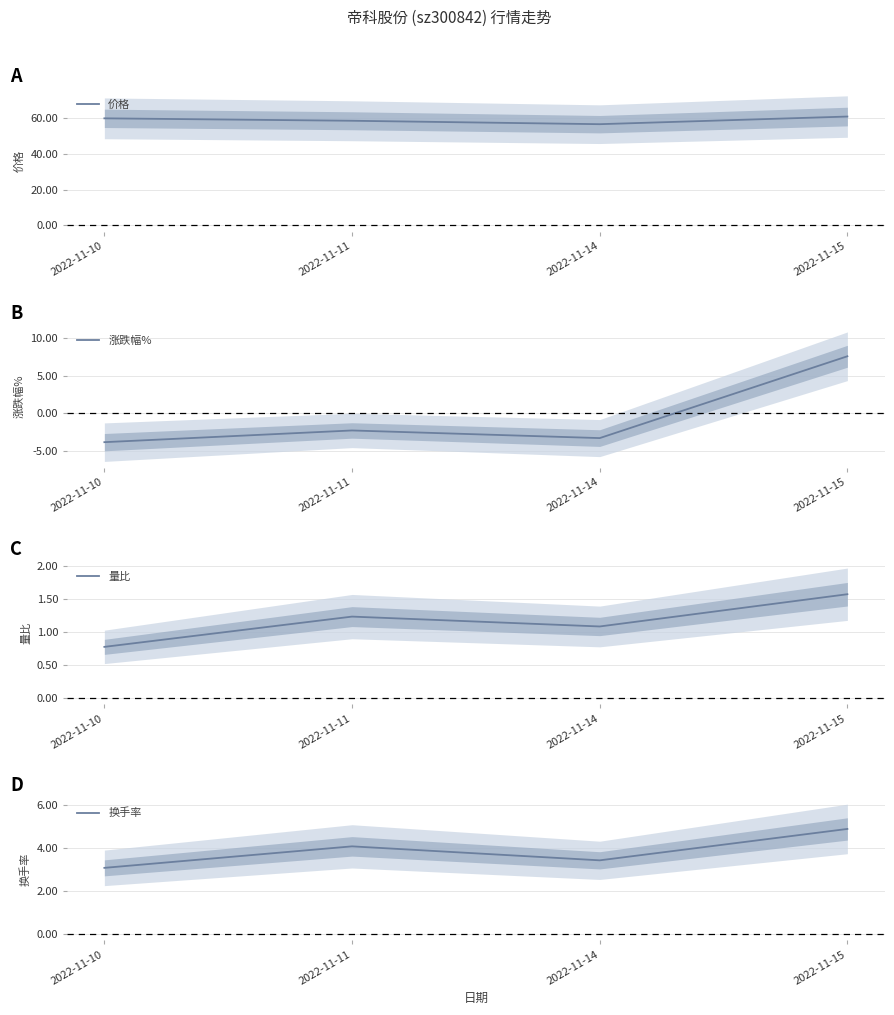

What is the sum of the 涨跌幅% values at 2022-11-11 and 2022-11-15?

5.3